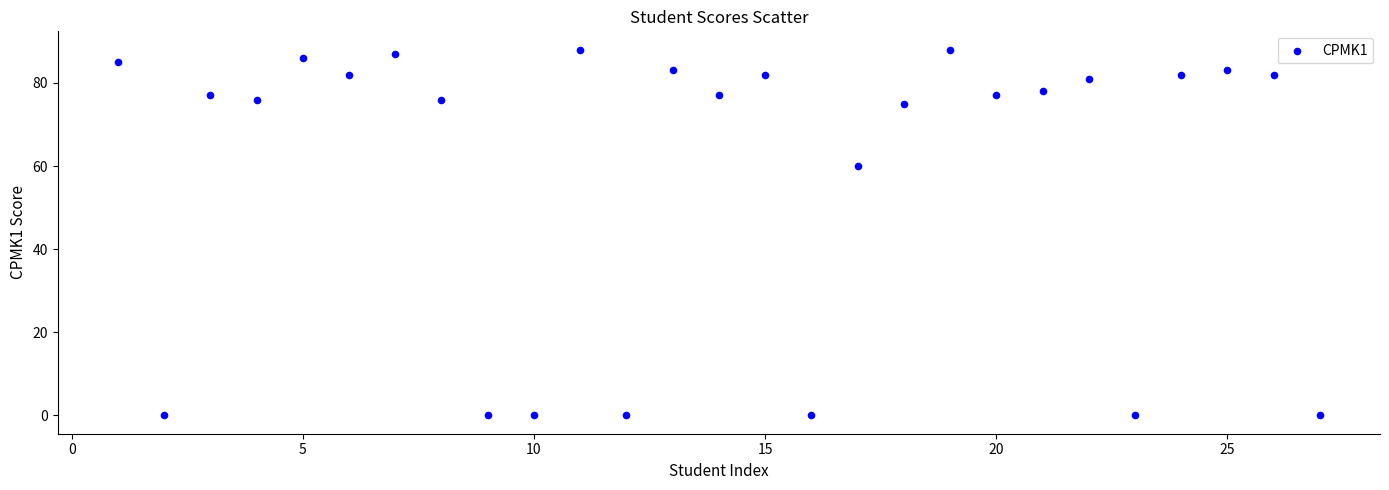

What is the range of Y values (max minus min)?

88